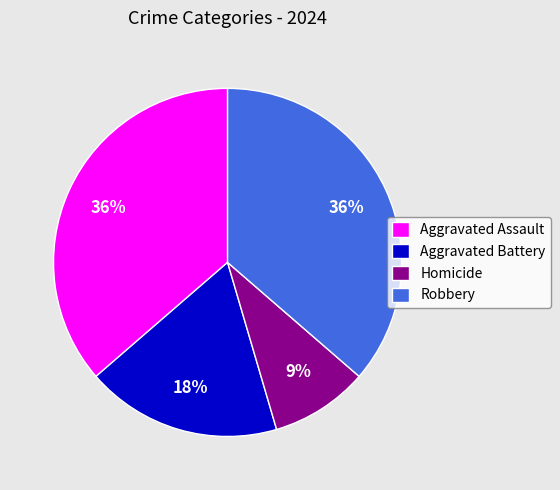

The Aggravated Assault slice represents 49% of the pie. True or false?

False